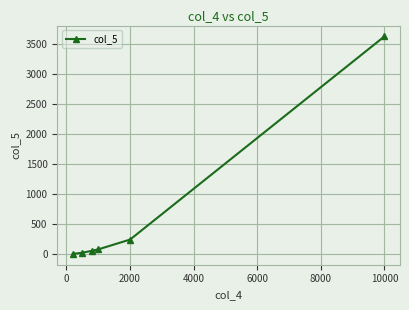

True or false: there are more than 1 points higher than both neighbors.

False